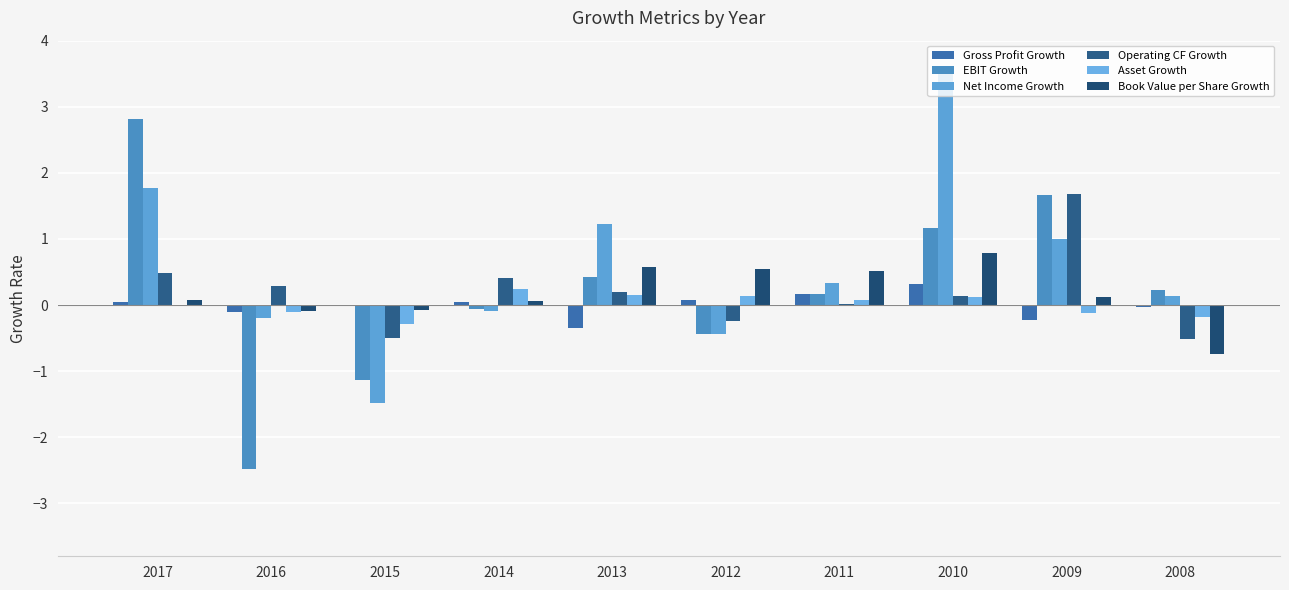

What is the difference between the Book Value per Share Growth values at 2008 and 2009?

0.9